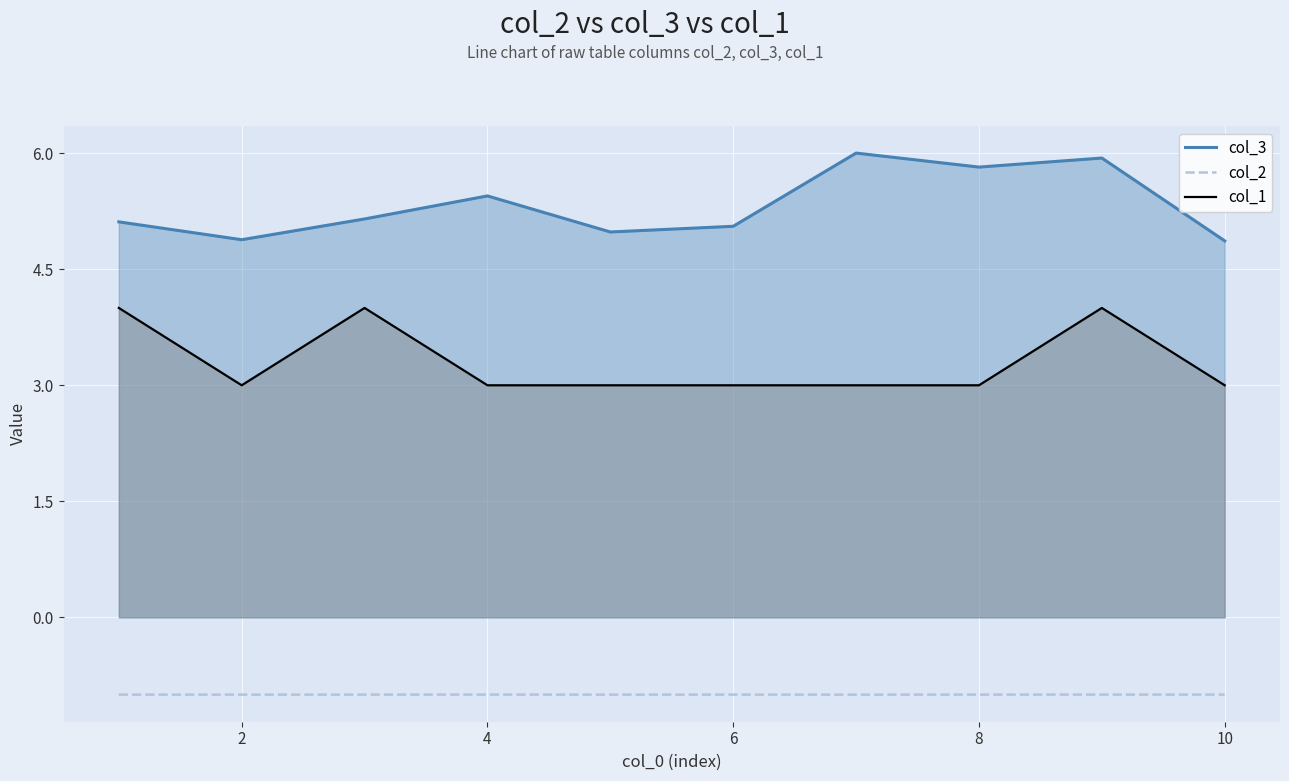

What is the difference between the maximum and second lowest values in the col_3 series?

1.1